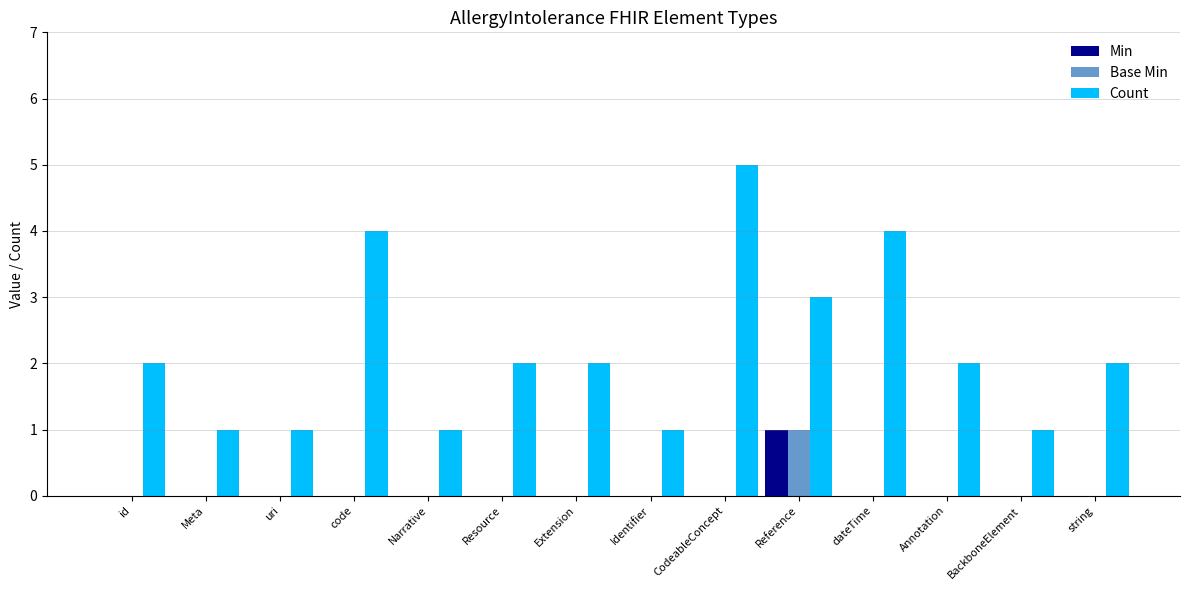

Which category has the highest value across all series?

CodeableConcept